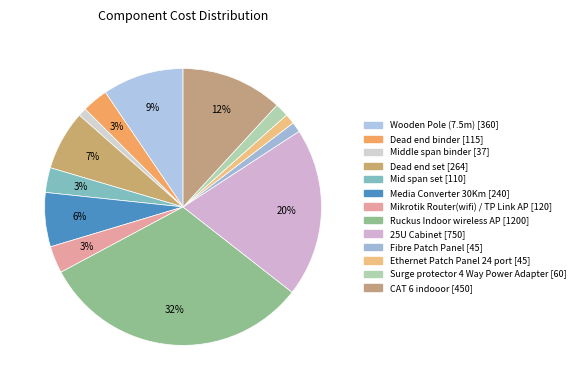

What is the smallest slice in the pie chart?

Middle span binder